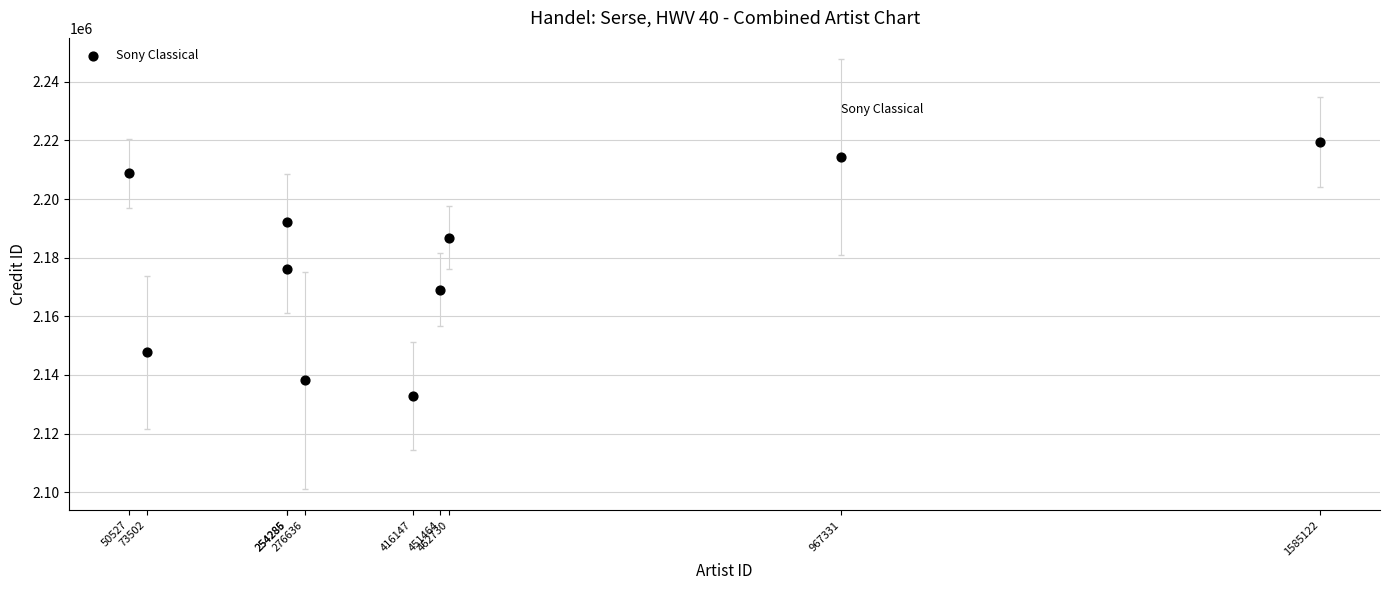

What is the range of Y values (max minus min)?

86638